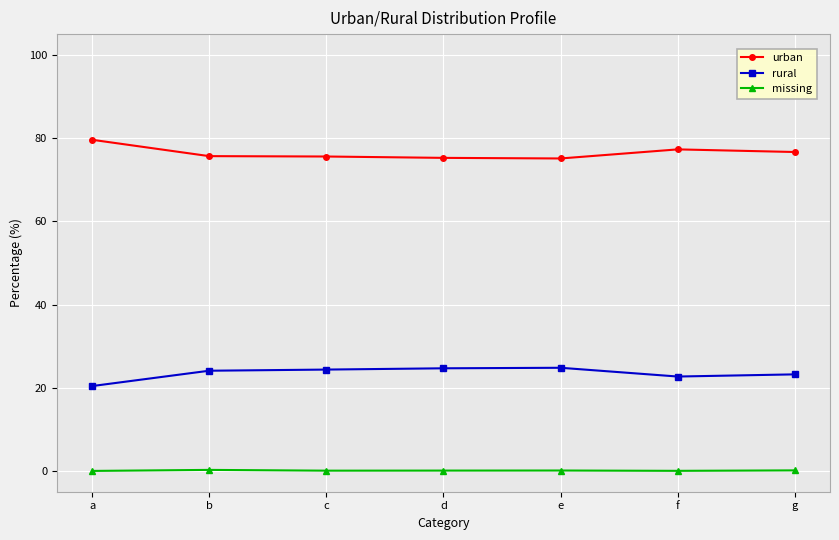

What are all the series names shown in the legend?

urban, rural, missing